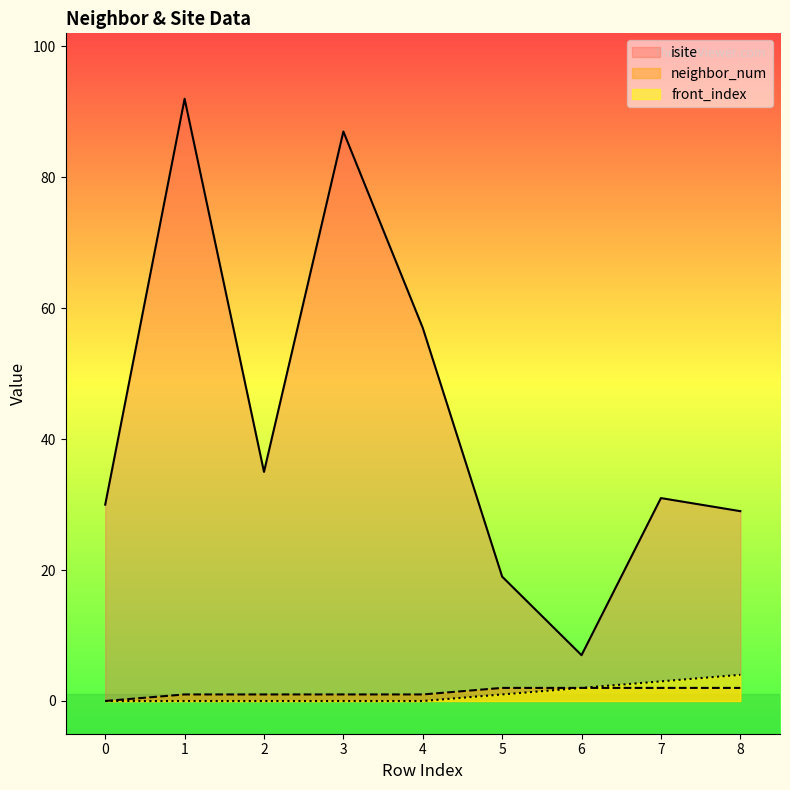

What is the value of the neighbor_num point at the 3rd from the left?

1